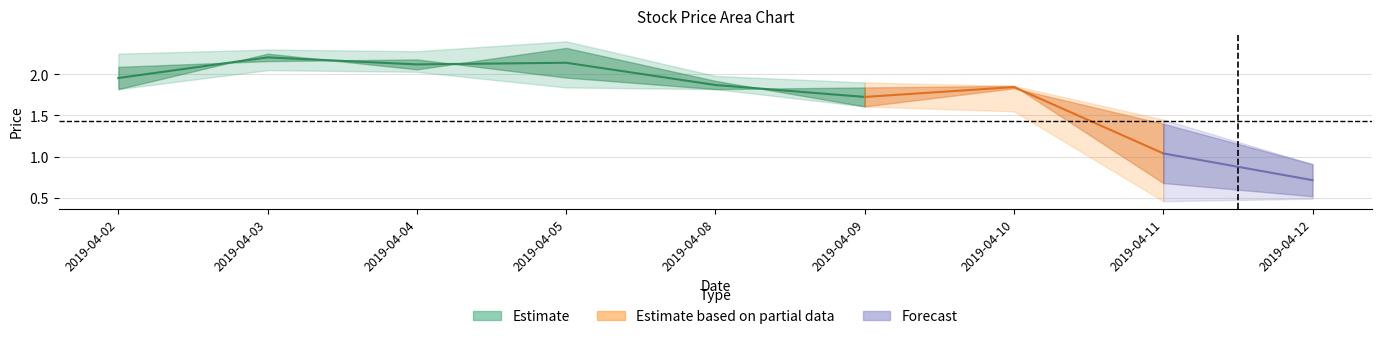

Reading left to right, transcribe all the data shown in this chart.

open: 1.8	2.2	2.1	2.3	1.9	1.6	1.8	1.4	0.9
close: 2.1	2.2	2.2	2.0	1.8	1.8	1.9	0.7	0.5
high: 2.2	2.3	2.3	2.4	2.0	1.9	1.9	1.4	0.9
low: 1.8	2.0	2.0	1.8	1.8	1.6	1.6	0.5	0.5